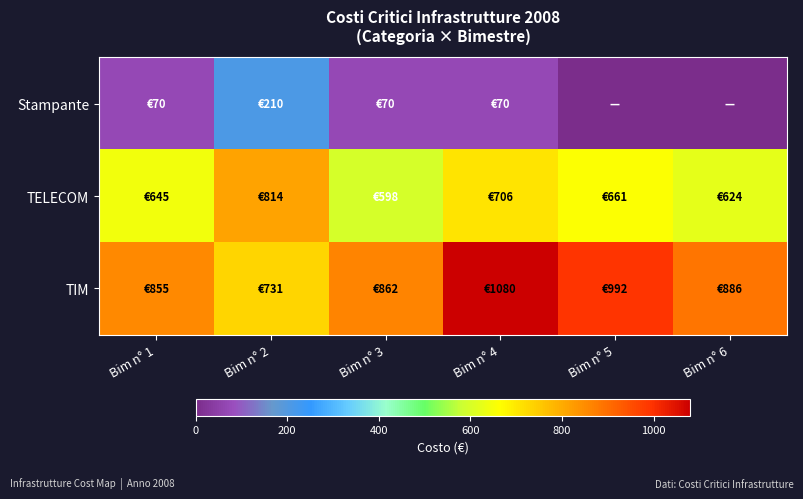

Which series has the widest spread of values?

TIM